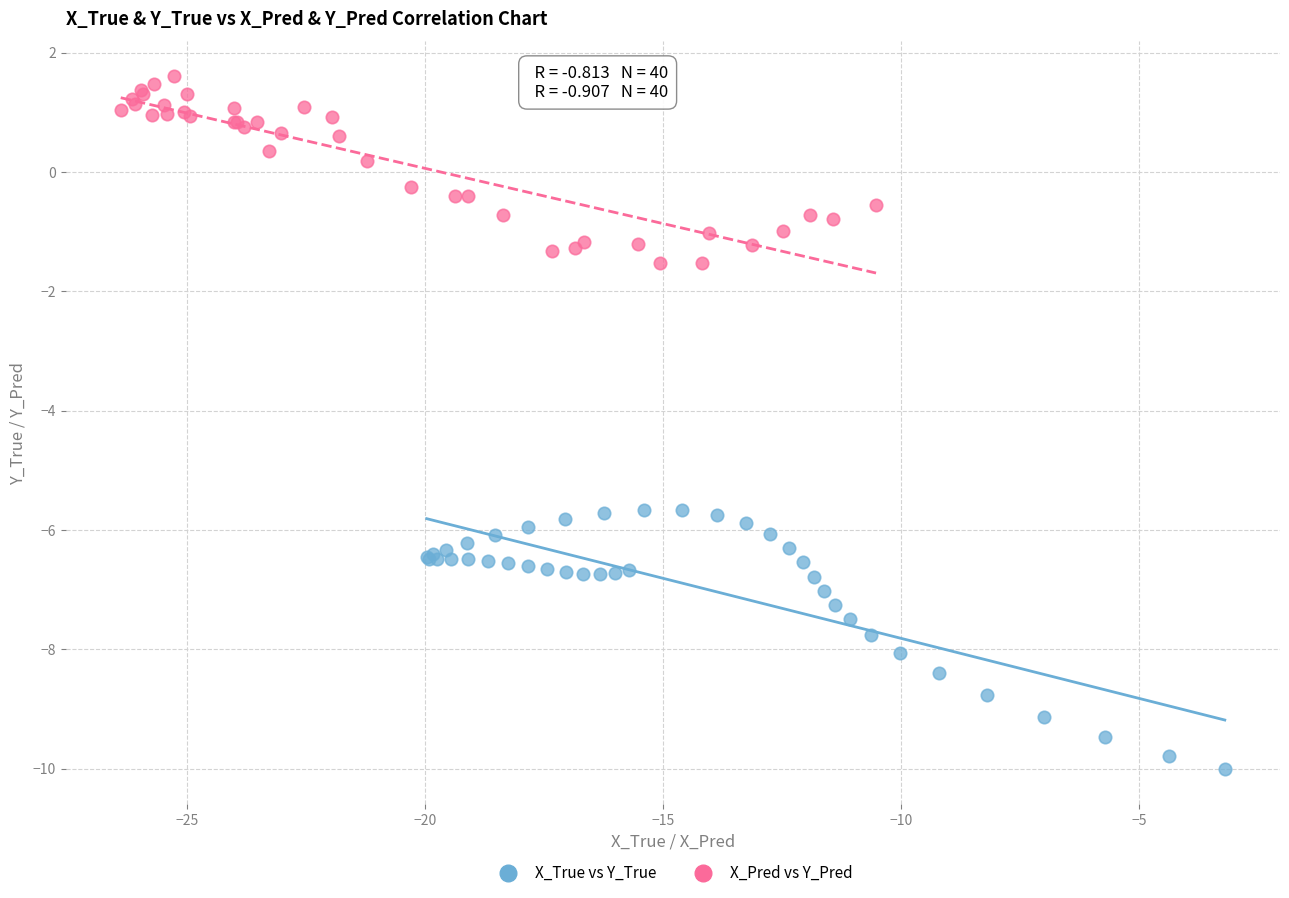

Which series contains the highest Y value?

X_Pred vs Y_Pred